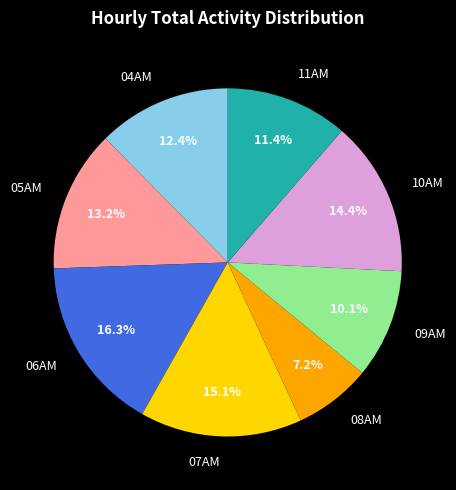

To the nearest percent, what percentage of the pie is 08AM?

7%